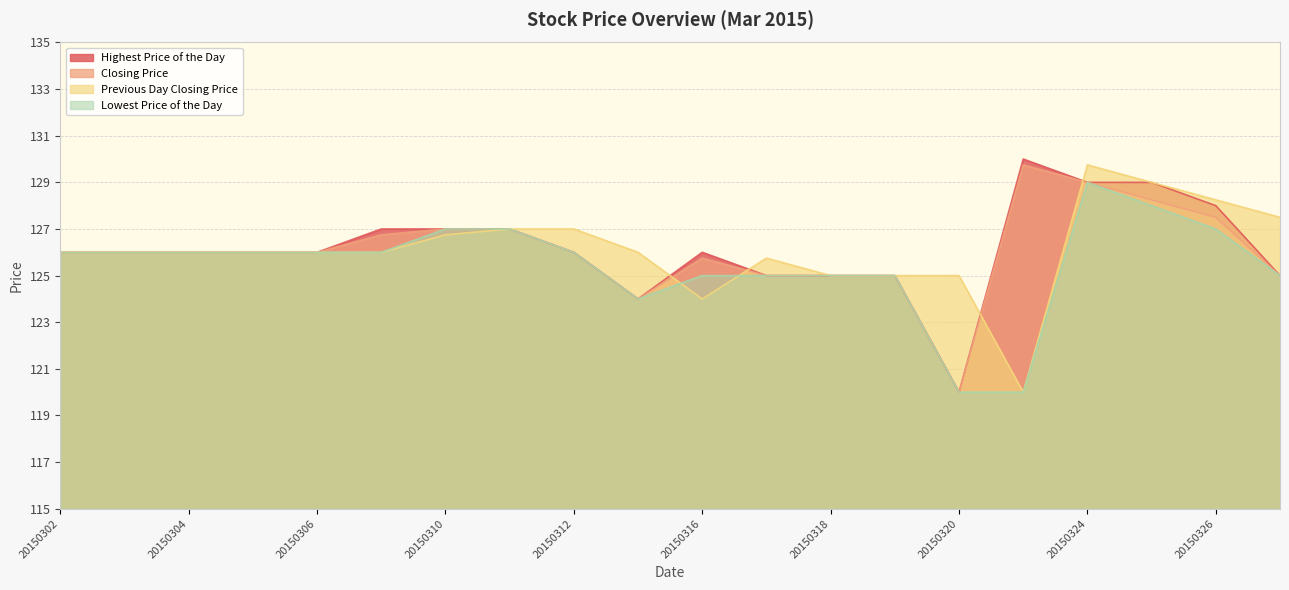

True or false: Closing Price and Lowest Price of the Day cross at least once.

False